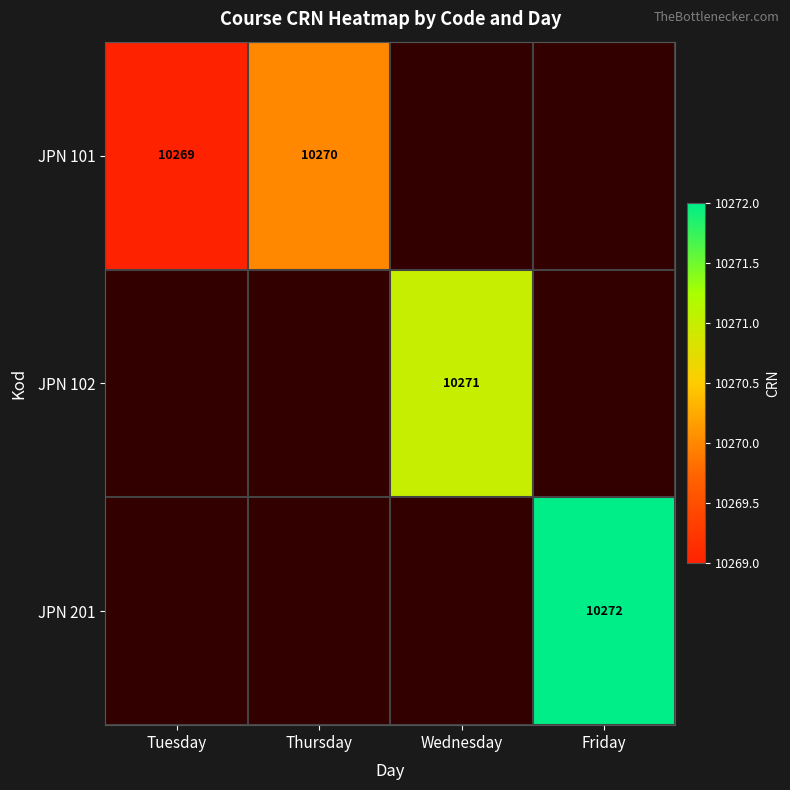

Is the value of JPN 102 at Wednesday greater than the value of JPN 101 at Tuesday?

Yes